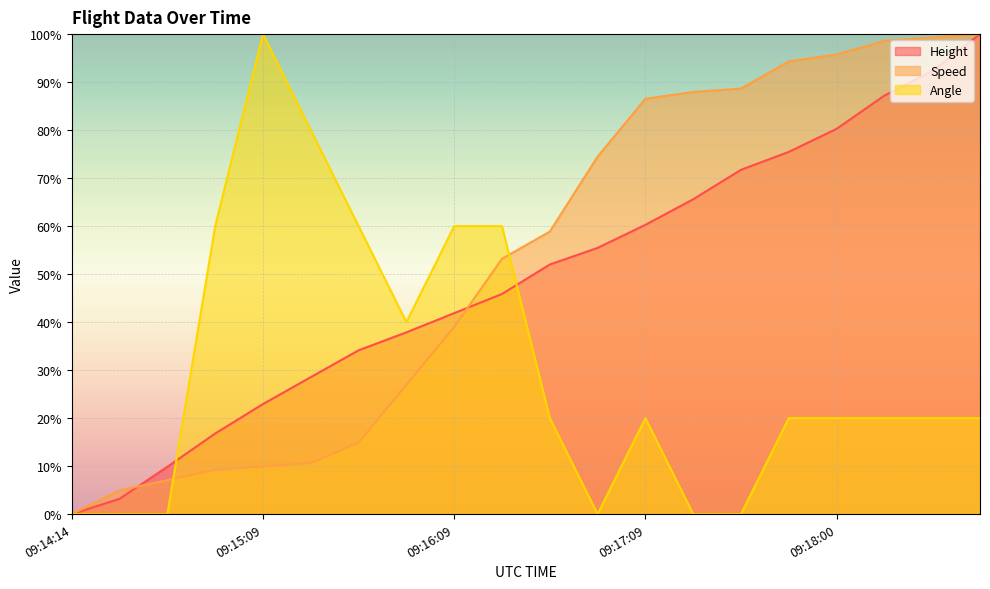

At which label does Angle first exceed 20?

09:14:55